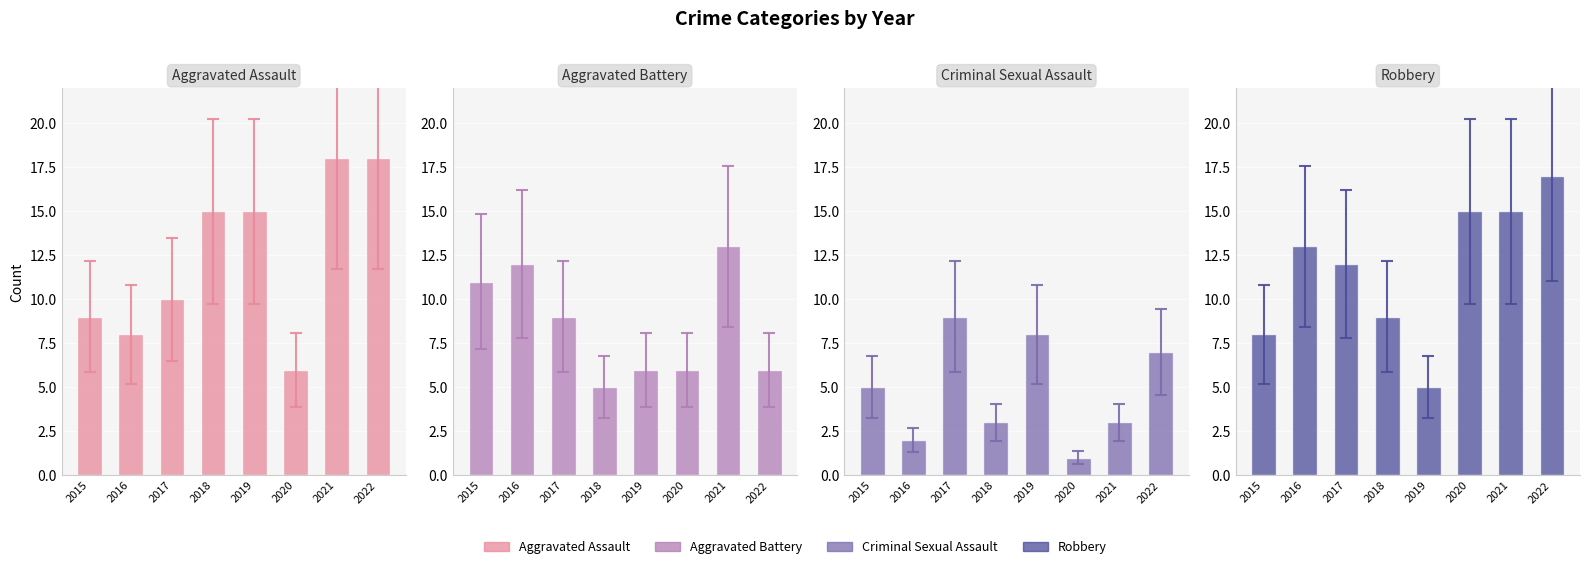

Is the value of Robbery at 2020 greater than the value of Aggravated Assault at 2017?

Yes